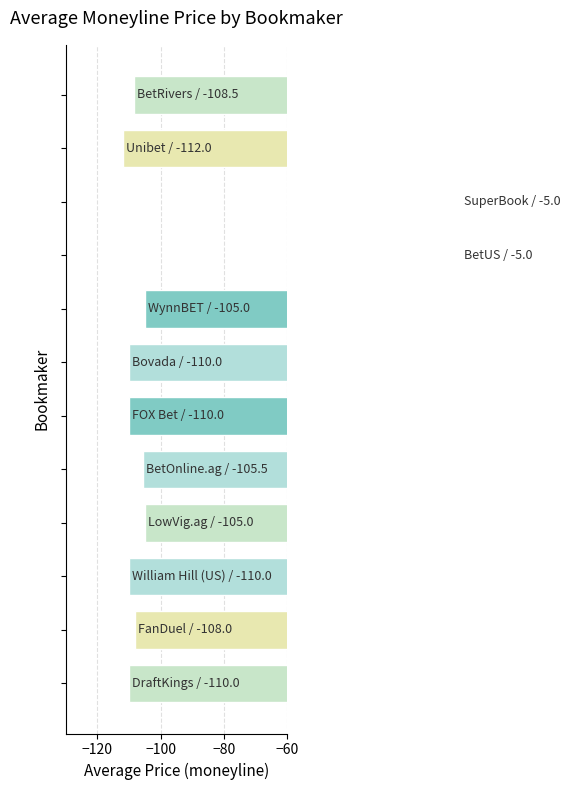

Reading left to right, what are all the values shown in this chart?

-110.0	-108.0	-110.0	-105.0	-105.5	-110.0	-110.0	-105.0	-5.0	-5.0	-112.0	-108.5